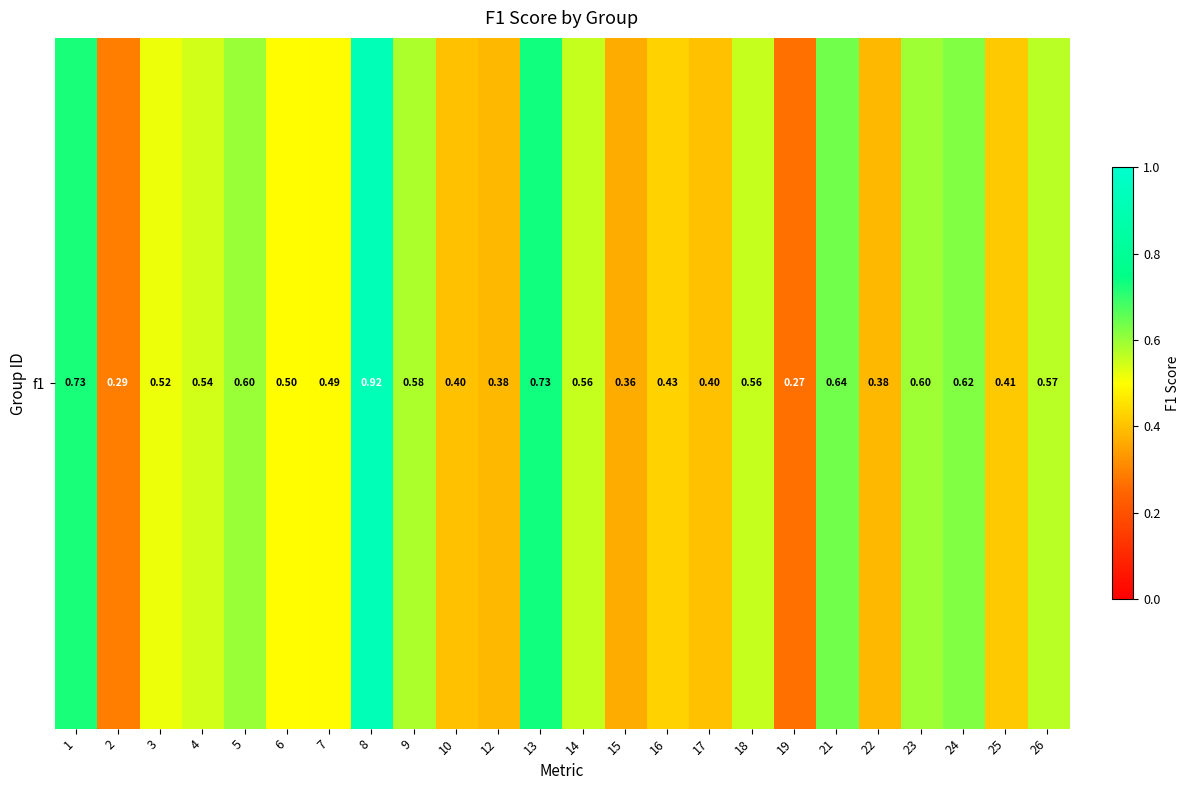

What is the difference between the maximum and minimum values?

0.7